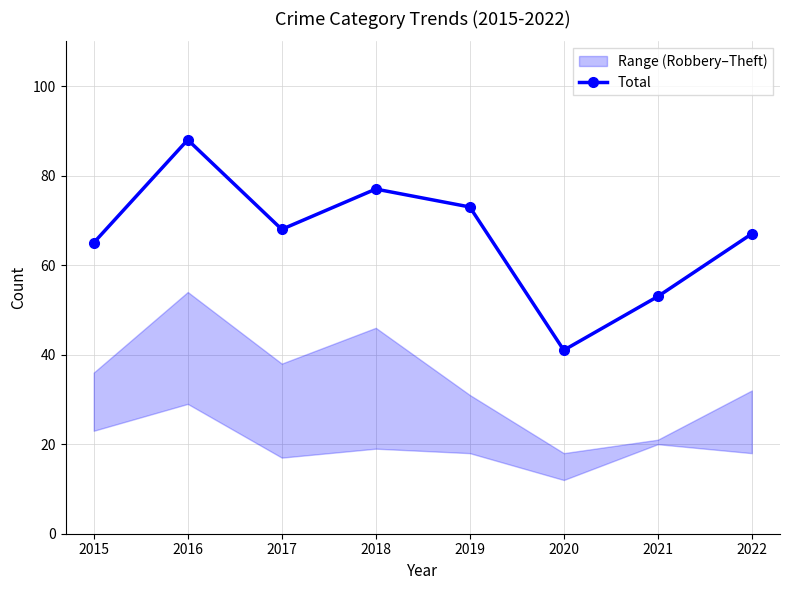

Rank the categories by value from lowest to highest.

2020, 2021, 2015, 2022, 2017, 2019, 2018, 2016